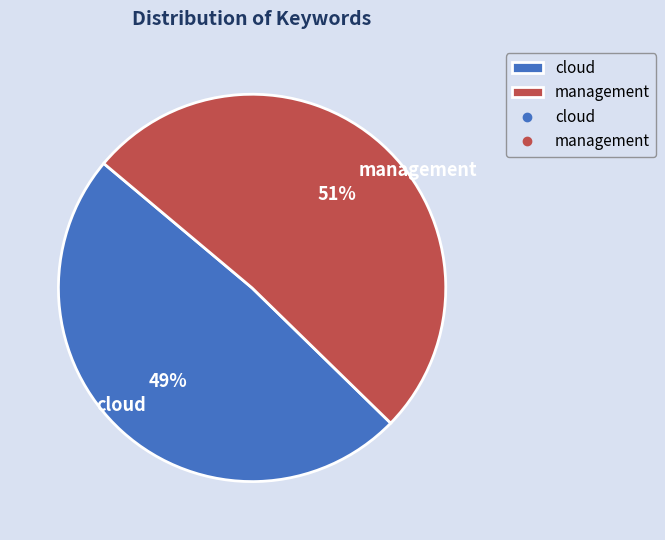

Do cloud and management together represent more than half of the pie?

Yes